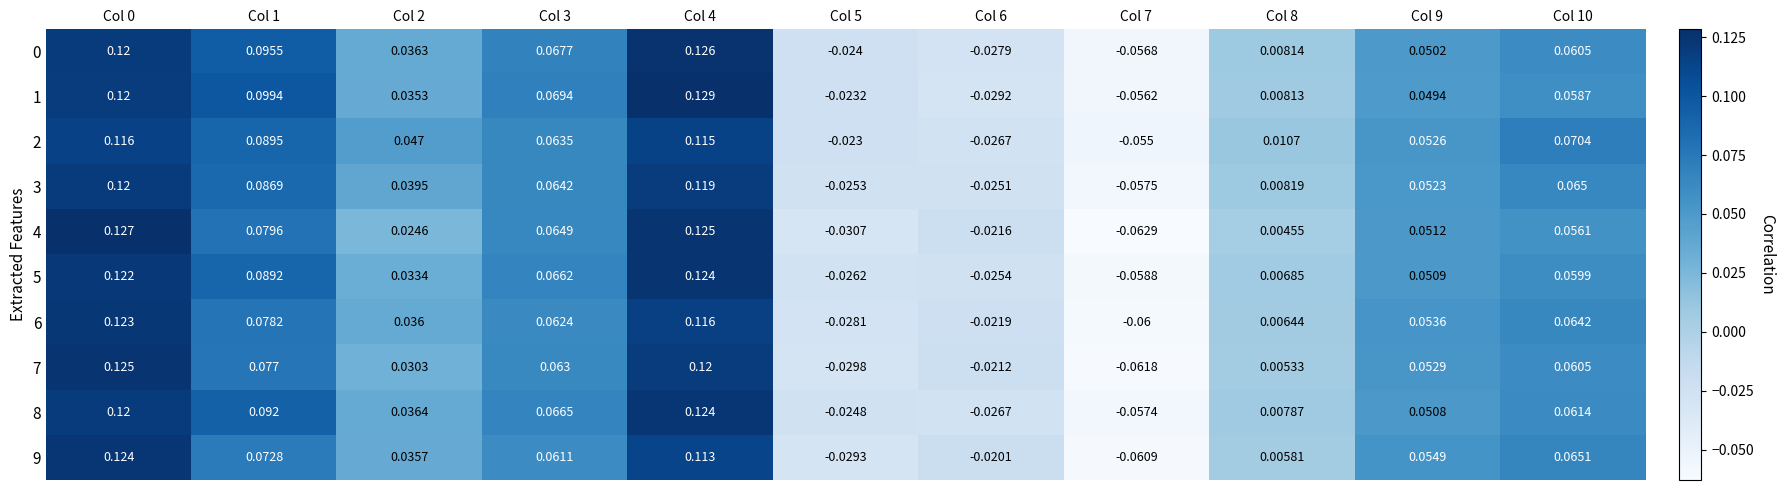

Reading left to right, extract all data points from this chart.

0: Col 0=0.1	Col 1=0.1	Col 2=0.0	Col 3=0.1	Col 4=0.1	Col 5=-0.0	Col 6=-0.0	Col 7=-0.1	Col 8=0.0	Col 9=0.1	Col 10=0.1
1: Col 0=0.1	Col 1=0.1	Col 2=0.0	Col 3=0.1	Col 4=0.1	Col 5=-0.0	Col 6=-0.0	Col 7=-0.1	Col 8=0.0	Col 9=0.0	Col 10=0.1
2: Col 0=0.1	Col 1=0.1	Col 2=0.0	Col 3=0.1	Col 4=0.1	Col 5=-0.0	Col 6=-0.0	Col 7=-0.1	Col 8=0.0	Col 9=0.1	Col 10=0.1
3: Col 0=0.1	Col 1=0.1	Col 2=0.0	Col 3=0.1	Col 4=0.1	Col 5=-0.0	Col 6=-0.0	Col 7=-0.1	Col 8=0.0	Col 9=0.1	Col 10=0.1
4: Col 0=0.1	Col 1=0.1	Col 2=0.0	Col 3=0.1	Col 4=0.1	Col 5=-0.0	Col 6=-0.0	Col 7=-0.1	Col 8=0.0	Col 9=0.1	Col 10=0.1
5: Col 0=0.1	Col 1=0.1	Col 2=0.0	Col 3=0.1	Col 4=0.1	Col 5=-0.0	Col 6=-0.0	Col 7=-0.1	Col 8=0.0	Col 9=0.1	Col 10=0.1
6: Col 0=0.1	Col 1=0.1	Col 2=0.0	Col 3=0.1	Col 4=0.1	Col 5=-0.0	Col 6=-0.0	Col 7=-0.1	Col 8=0.0	Col 9=0.1	Col 10=0.1
7: Col 0=0.1	Col 1=0.1	Col 2=0.0	Col 3=0.1	Col 4=0.1	Col 5=-0.0	Col 6=-0.0	Col 7=-0.1	Col 8=0.0	Col 9=0.1	Col 10=0.1
8: Col 0=0.1	Col 1=0.1	Col 2=0.0	Col 3=0.1	Col 4=0.1	Col 5=-0.0	Col 6=-0.0	Col 7=-0.1	Col 8=0.0	Col 9=0.1	Col 10=0.1
9: Col 0=0.1	Col 1=0.1	Col 2=0.0	Col 3=0.1	Col 4=0.1	Col 5=-0.0	Col 6=-0.0	Col 7=-0.1	Col 8=0.0	Col 9=0.1	Col 10=0.1